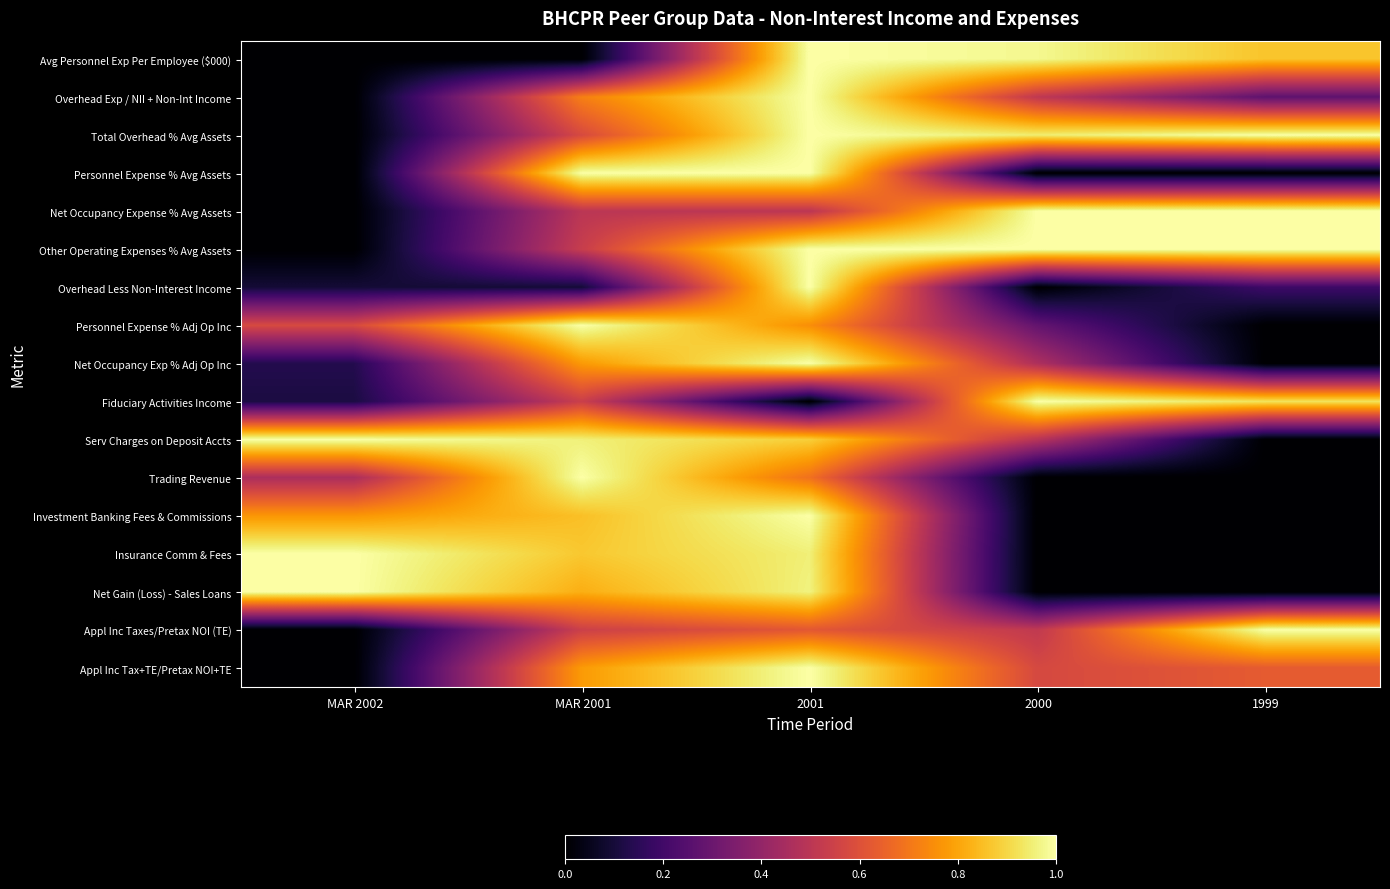

At MAR 2002, list the series in order from smallest to largest.

Avg Personnel Exp Per Employee ($000), Overhead Exp / NII + Non-Int Income, Total Overhead % Avg Assets, Personnel Expense % Avg Assets, Net Occupancy Expense % Avg Assets, Other Operating Expenses % Avg Assets, Appl Inc Taxes/Pretax NOI (TE), Appl Inc Tax+TE/Pretax NOI+TE, Overhead Less Non-Interest Income, Fiduciary Activities Income, Net Occupancy Exp % Adj Op Inc, Trading Revenue, Personnel Expense % Adj Op Inc, Investment Banking Fees & Commissions, Serv Charges on Deposit Accts, Insurance Comm & Fees, Net Gain (Loss) - Sales Loans